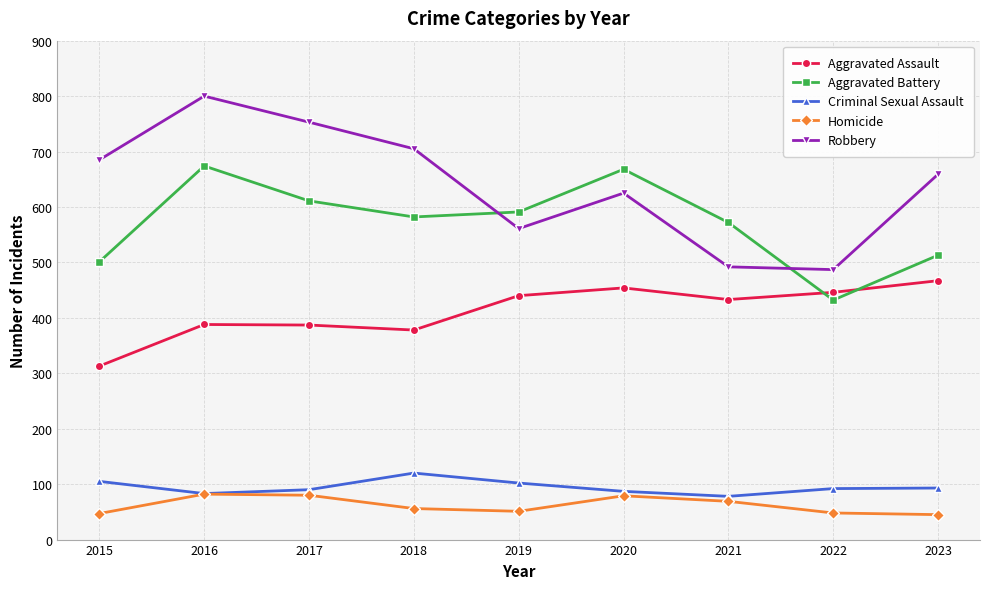

At how many categories does at least one series exceed 276?

9